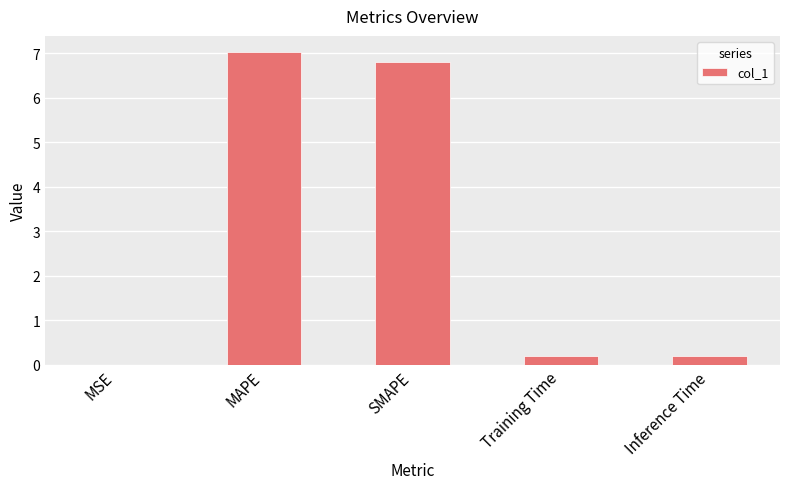

What is the sum of all values?

14.2